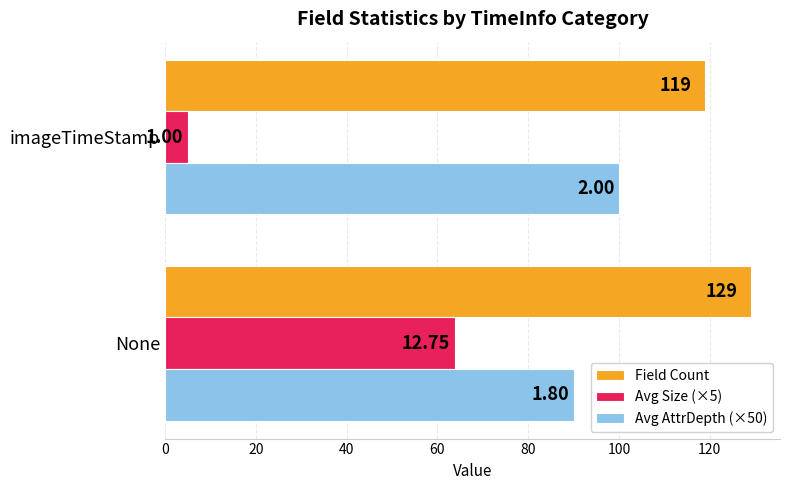

What are all the series names shown in the legend?

Field Count, Avg Size (×5), Avg AttrDepth (×50)